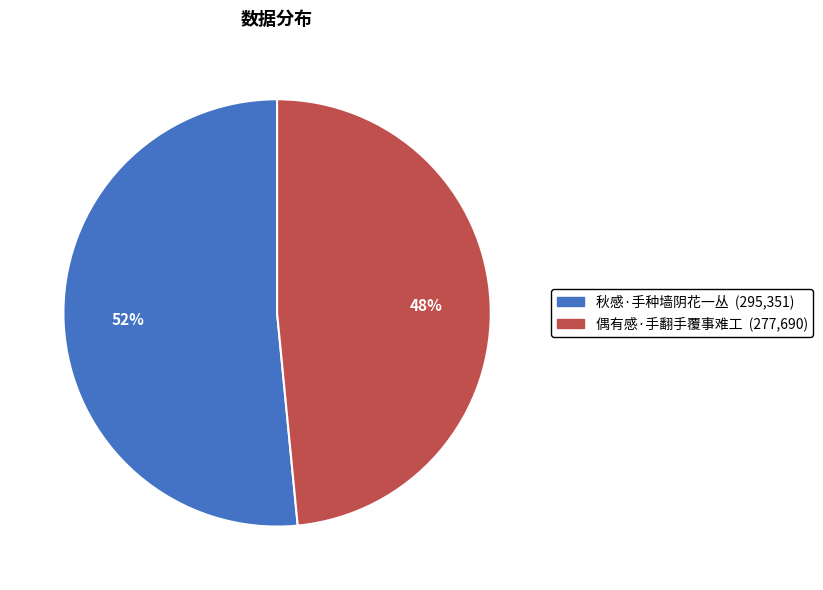

Approximately how many times larger is the value at 偶有感·手翻手覆事难工 compared to 秋感·手种墙阴花一丛?

0.9